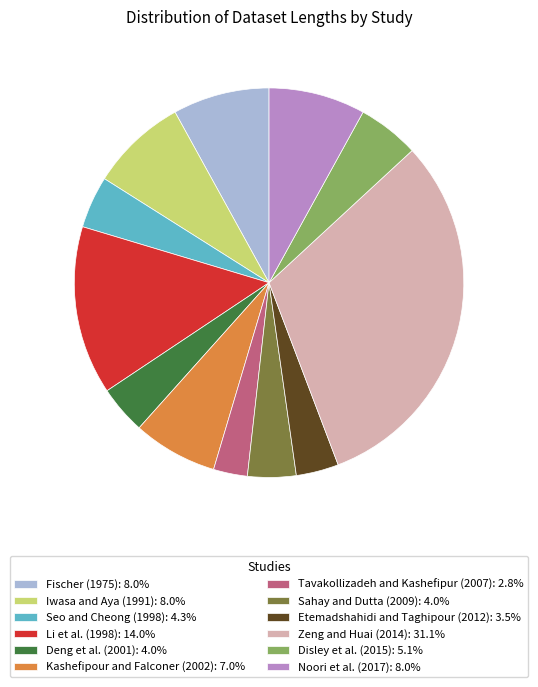

Is Iwasa and Aya (1991): 8.0% the majority of the pie?

No